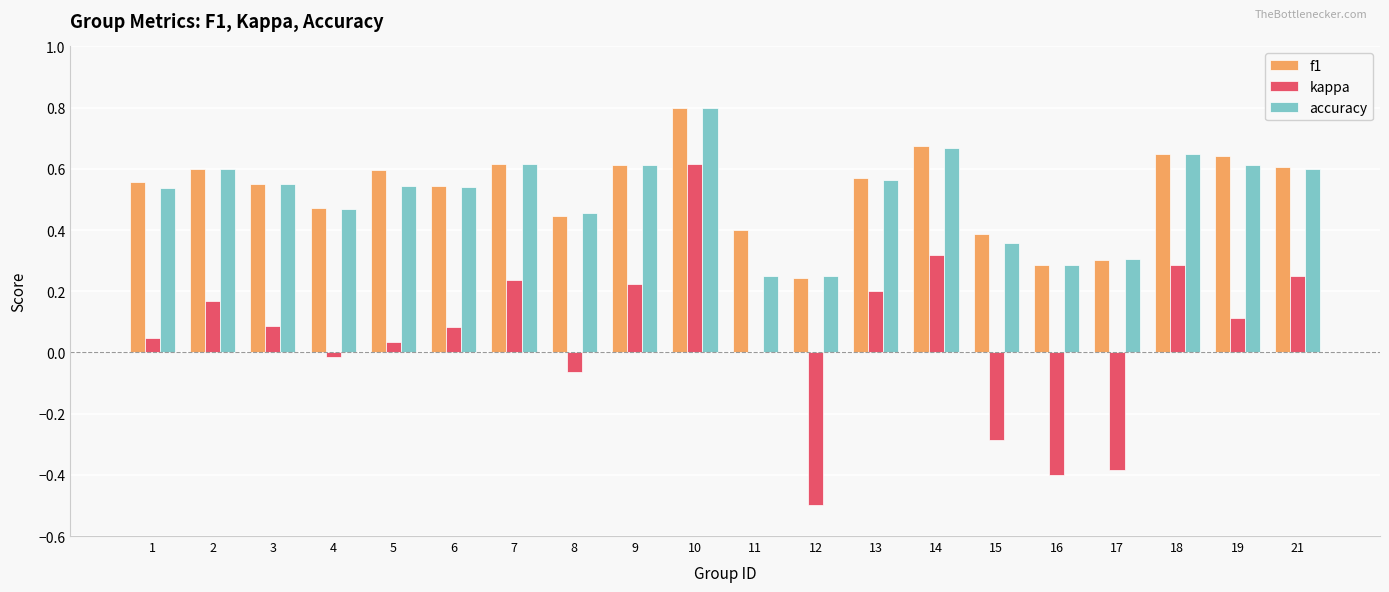

What is the sum of the f1 values at 15 and 18?

1.0